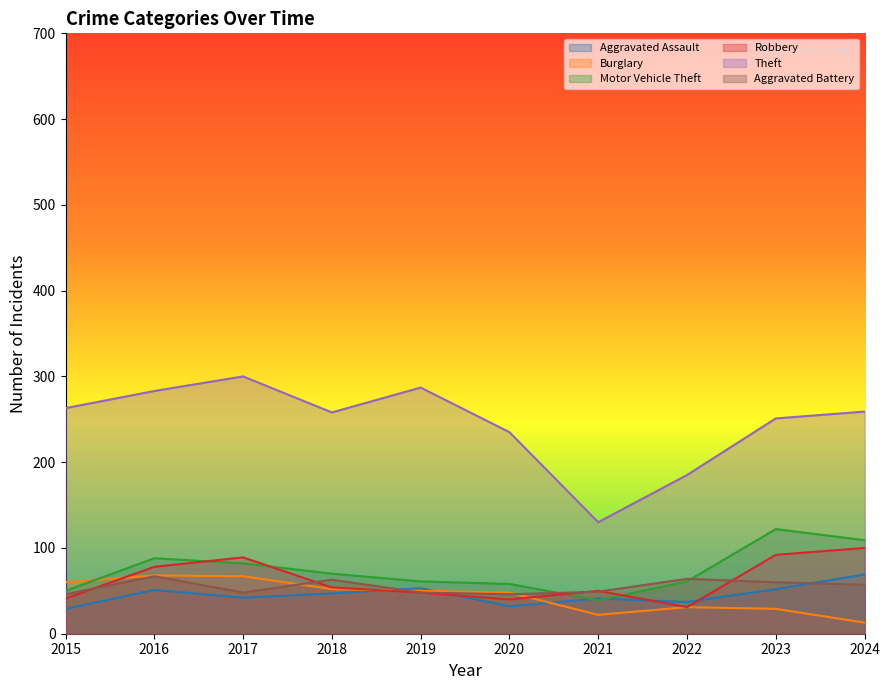

At which label does Robbery first exceed 54?

2016